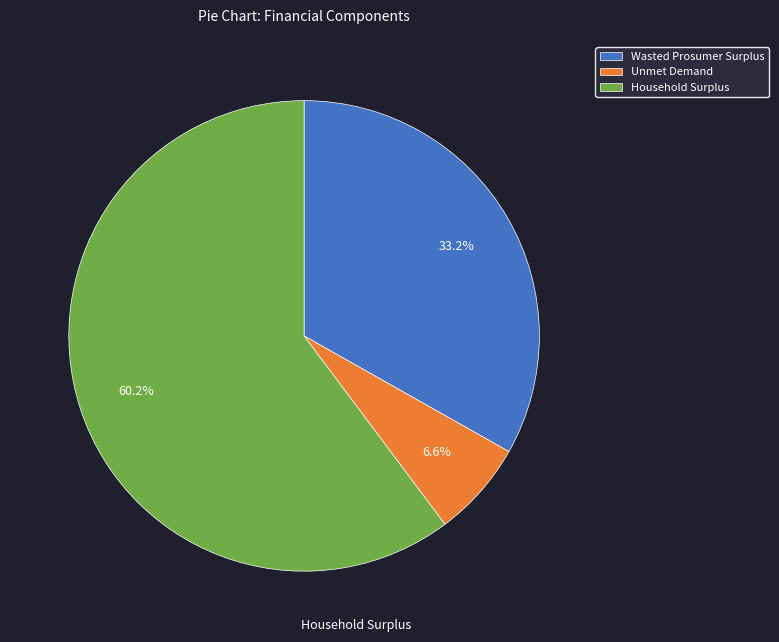

What percentage is the Unmet Demand slice, to the nearest percent?

7%